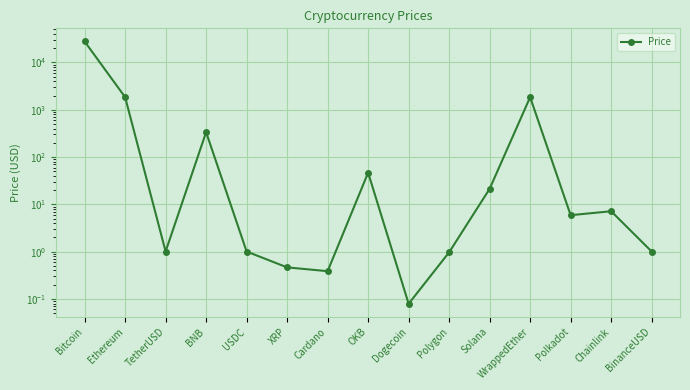

Reading left to right, list all the values displayed in this chart.

27803.5	1848.1	1.0	335.7	1.0	0.5	0.4	46.8	0.1	1.0	21.3	1844.5	5.9	7.2	1.0